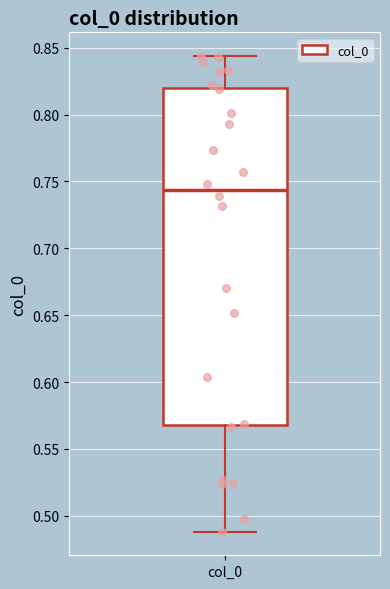

Read this box plot against the y-axis: the position of the median line, the range covered by the box, and the ends of both whiskers. The values are not printed on the chart, so give them approximately, as read against the axis.

median 0.745, box 0.570 to 0.820, whiskers 0.490 to 0.845